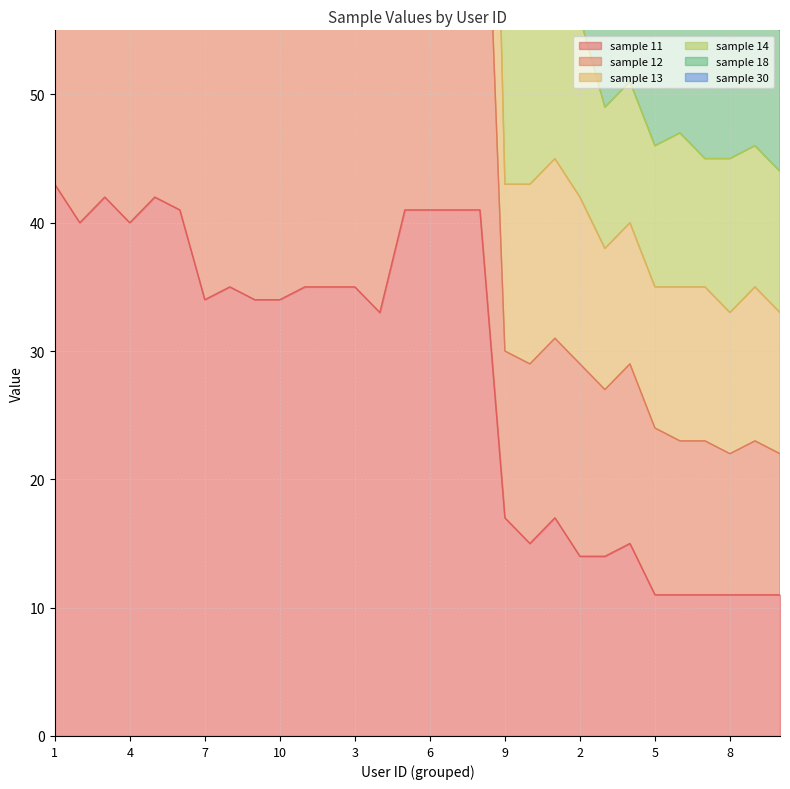

True or false: sample 11 has more than 0 points higher than both neighbors.

True